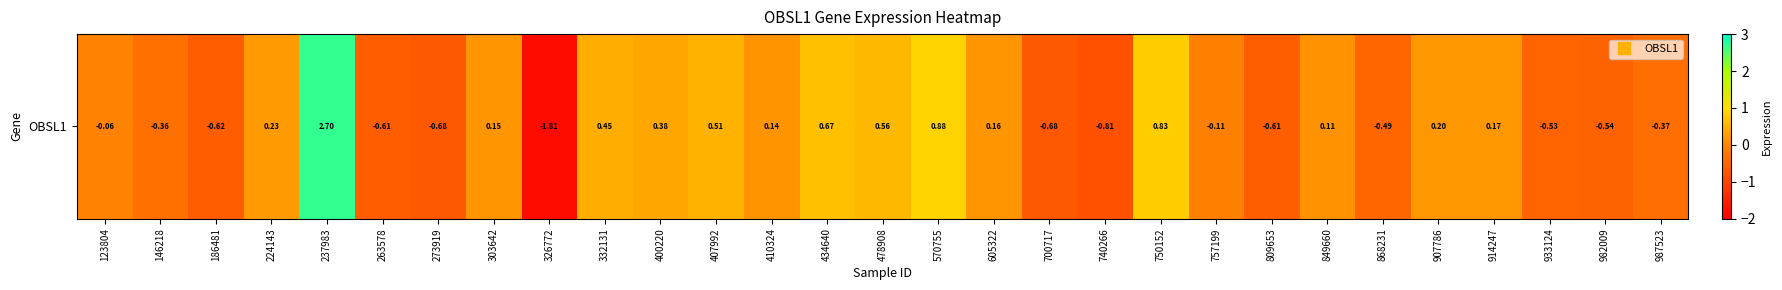

True or false: the data shows 0.3 at 914247.

False